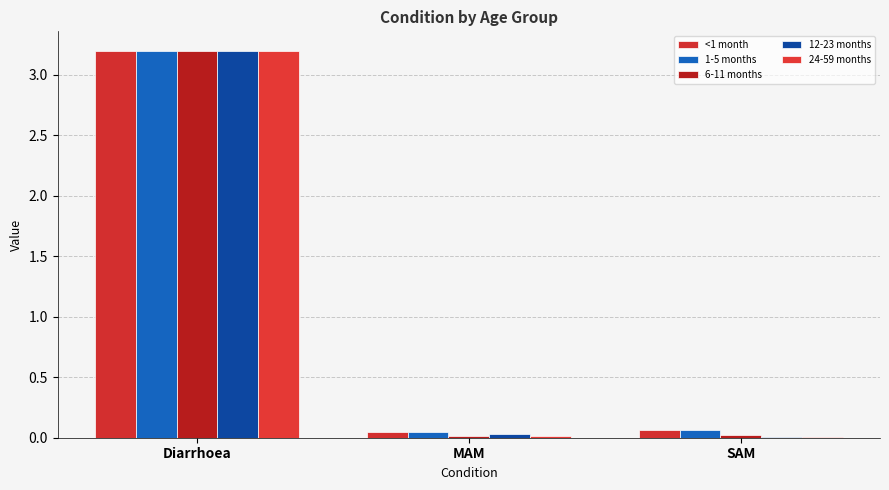

List the series in order of their peak value, lowest first.

<1 month, 1-5 months, 6-11 months, 12-23 months, 24-59 months